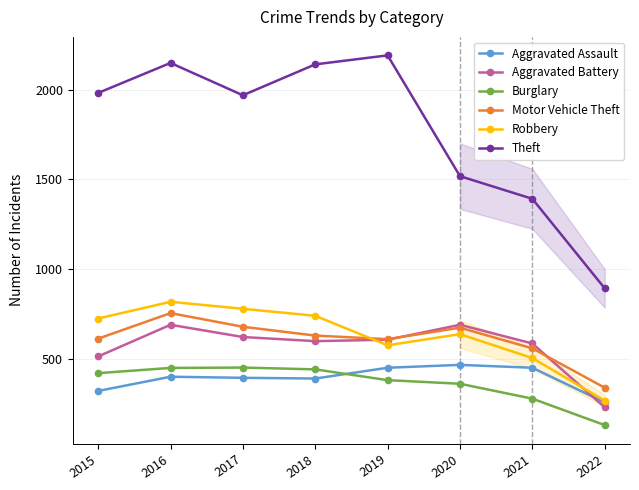

At which category does the chart reach its peak across all series?

2019